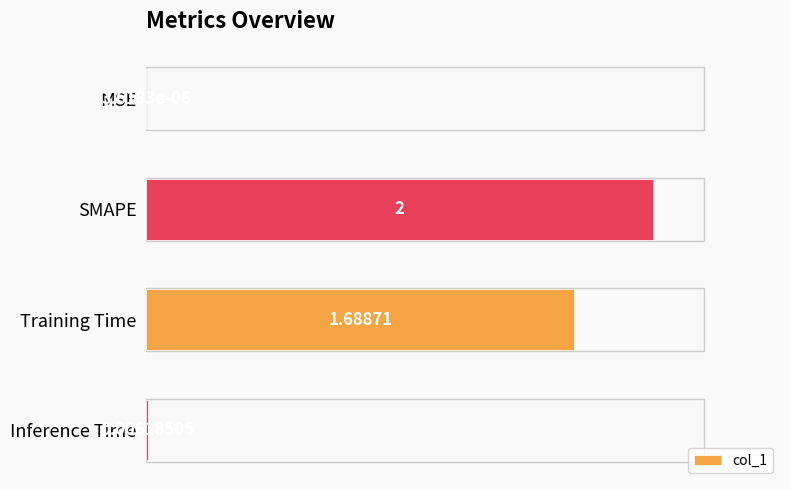

Between MSE and Inference Time, which is larger?

Inference Time